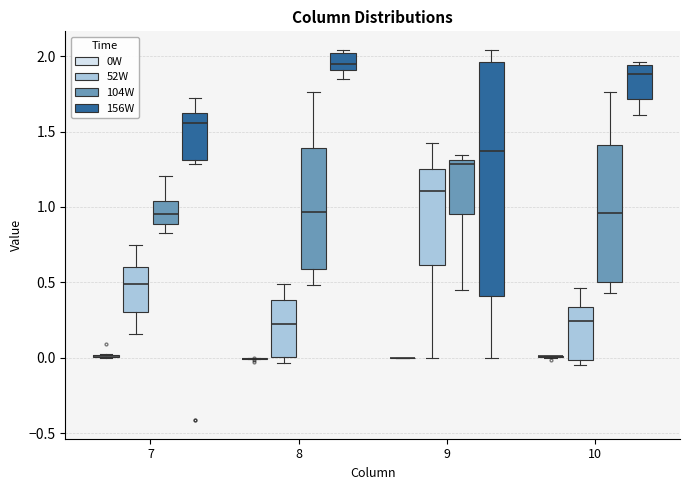

Reading left to right, read every box against the y-axis: the position of its median line, the range the box covers, and the ends of its whiskers. The values are not printed on the chart, so give them approximately, as read against the axis.

7 (0W): box collapsed to a line at 0.00, whiskers 0.00 to 0.00
7 (52W): median 0.50, box 0.30 to 0.60, whiskers 0.15 to 0.75
7 (104W): median 0.95, box 0.90 to 1.05, whiskers 0.85 to 1.20
7 (156W): median 1.55, box 1.30 to 1.60, whiskers 1.30 (just below the box's lower edge) to 1.70
8 (0W): box collapsed to a line at 0.00, whiskers 0.00 to 0.00
8 (52W): median 0.20, box 0.00 to 0.40, whiskers -0.05 to 0.50
8 (104W): median 0.95, box 0.60 to 1.40, whiskers 0.50 to 1.75
8 (156W): median 1.95, box 1.90 to 2.00, whiskers 1.85 to 2.05
9 (0W): box collapsed to a line at 0.00, whiskers 0.00 to 0.00
9 (52W): median 1.10, box 0.60 to 1.25, whiskers 0.00 to 1.45
9 (104W): median 1.30 (just below the box's upper edge), box 0.95 to 1.30, whiskers 0.45 to 1.35
9 (156W): median 1.35, box 0.40 to 1.95, whiskers 0.00 to 2.05
10 (0W): box collapsed to a line at 0.00, whiskers 0.00 to 0.00
10 (52W): median 0.25, box 0.00 to 0.35, whiskers -0.05 to 0.45
10 (104W): median 0.95, box 0.50 to 1.40, whiskers 0.45 to 1.75
10 (156W): median 1.90, box 1.70 to 1.95, whiskers 1.60 to 1.95 (just above the box's upper edge)